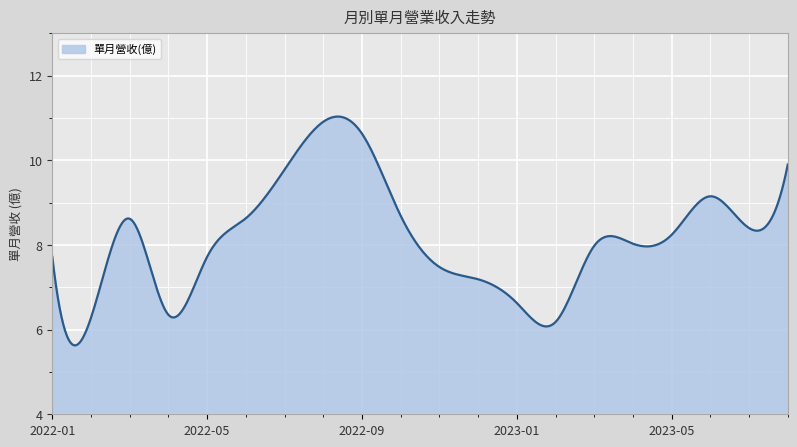

What is the difference between the maximum and minimum values?

5.4